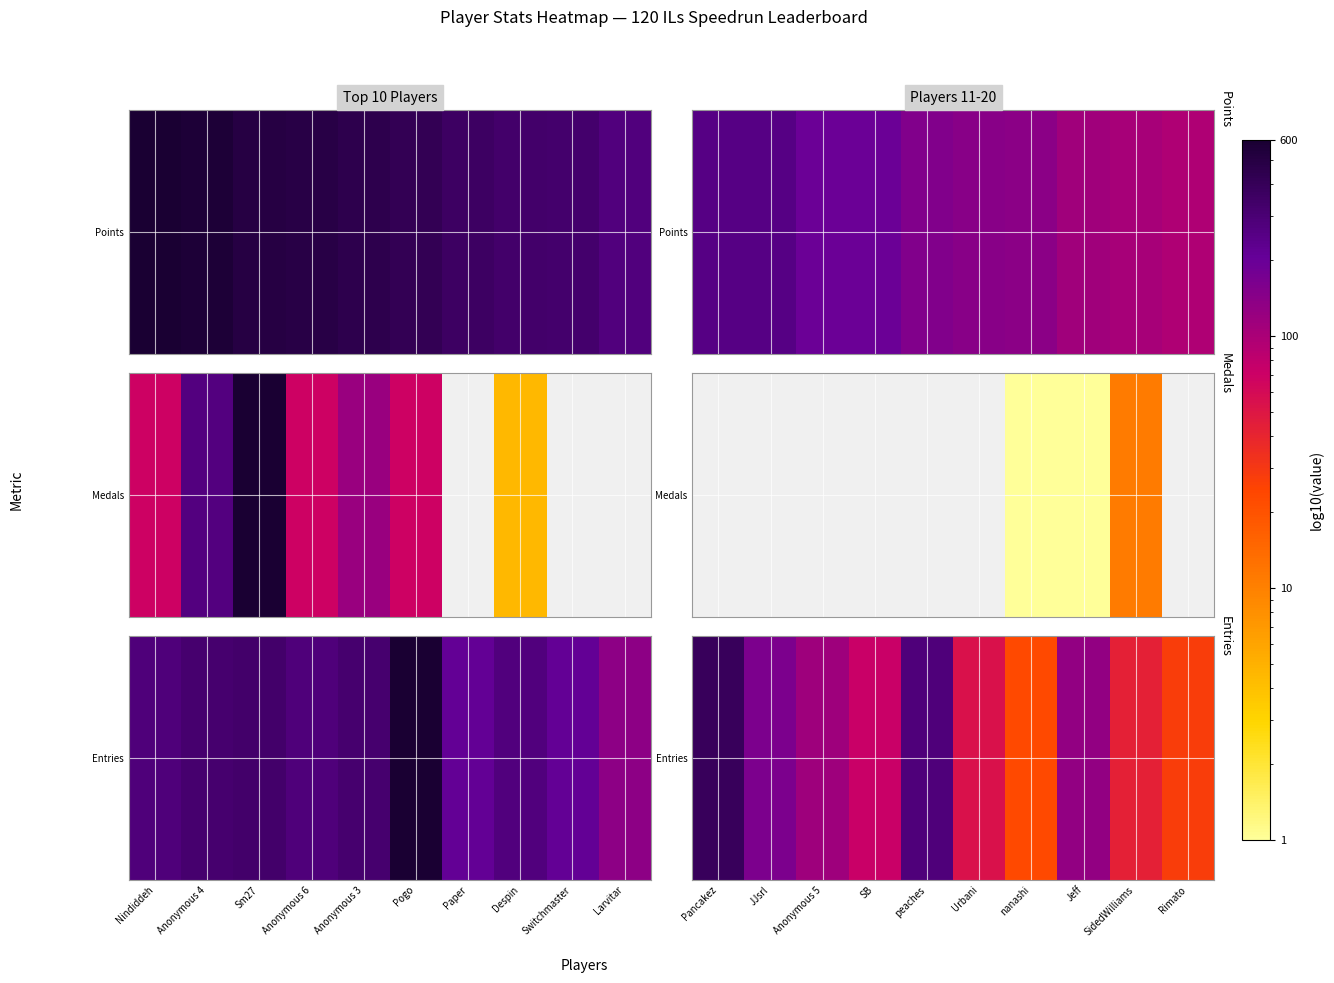

List the labels in order of value, smallest first.

nanashi, Rimato, SidedWilliams, Urbani, SB, Anonymous 5, Jeff, JJsrl, peaches, Pancakez